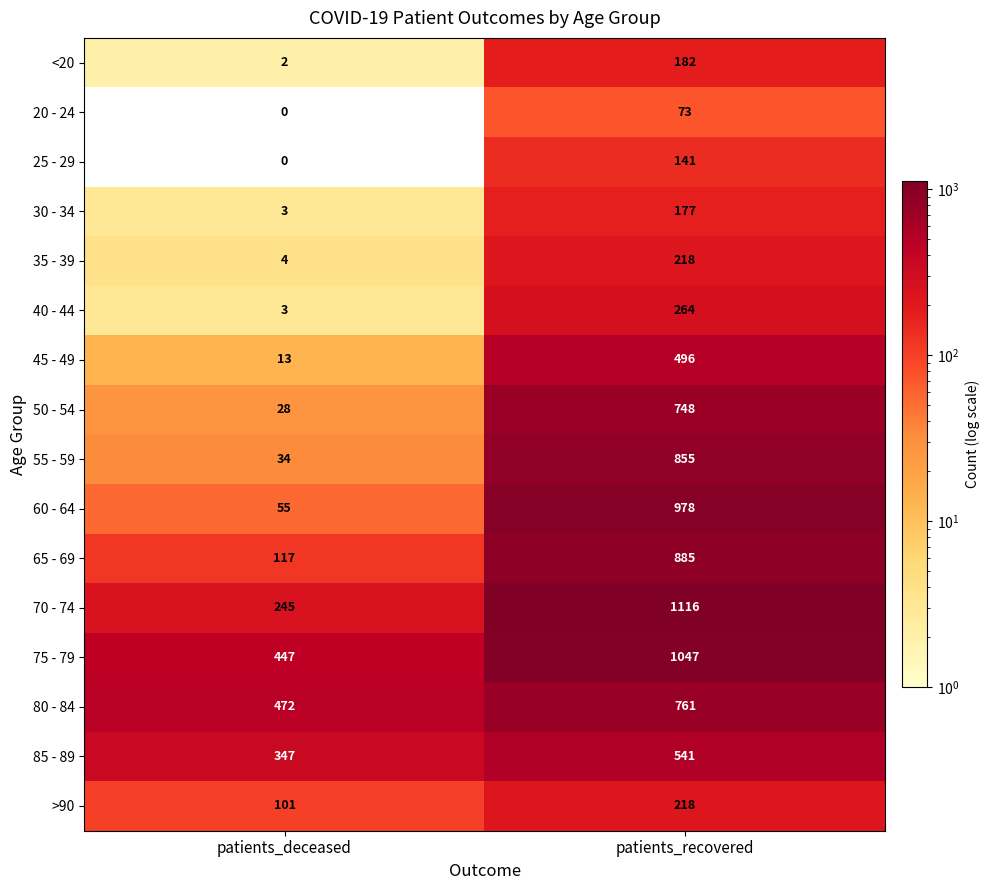

Which label corresponds to the largest value in the chart?

patients_recovered